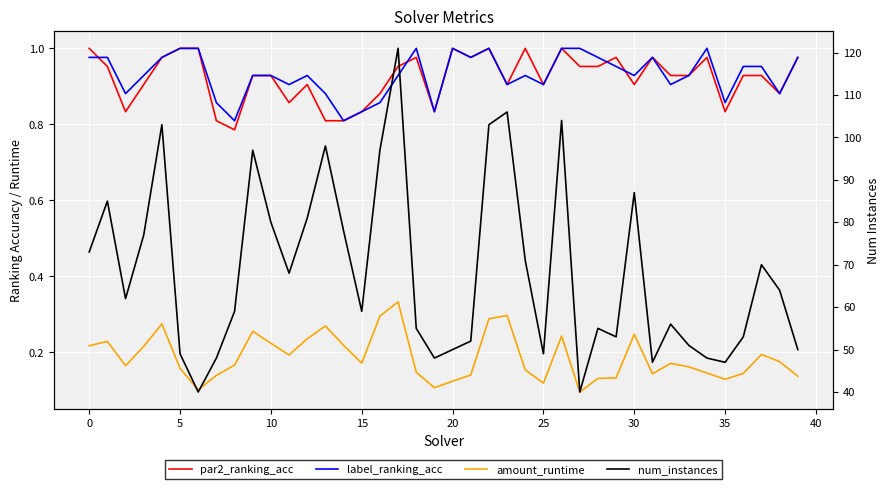

What is the average value of the amount_runtime series?

0.2